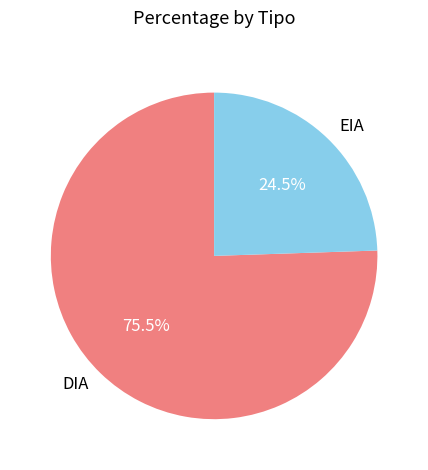

Which slice is the smallest?

EIA